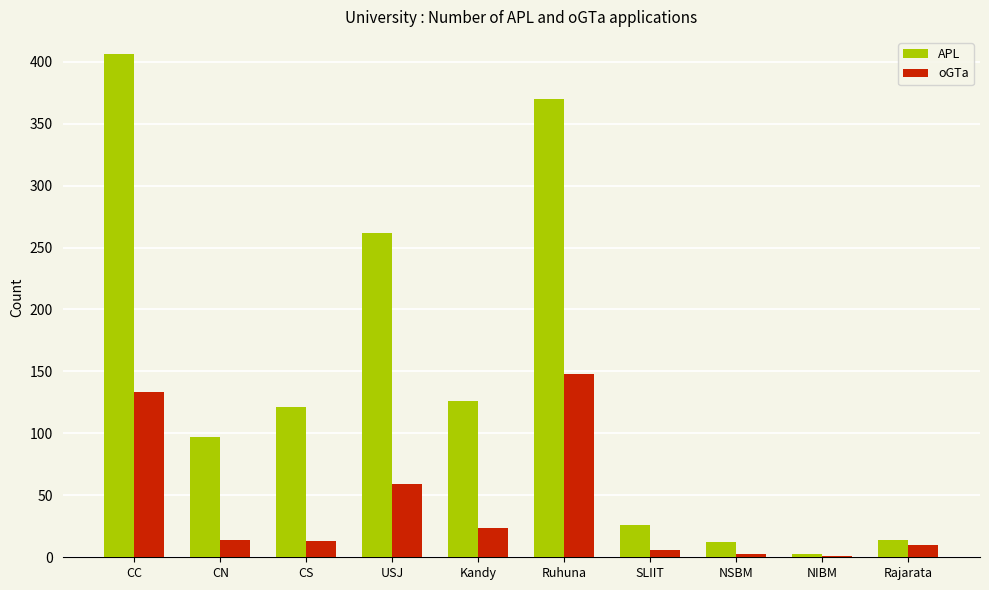

How many groups of bars are there?

10